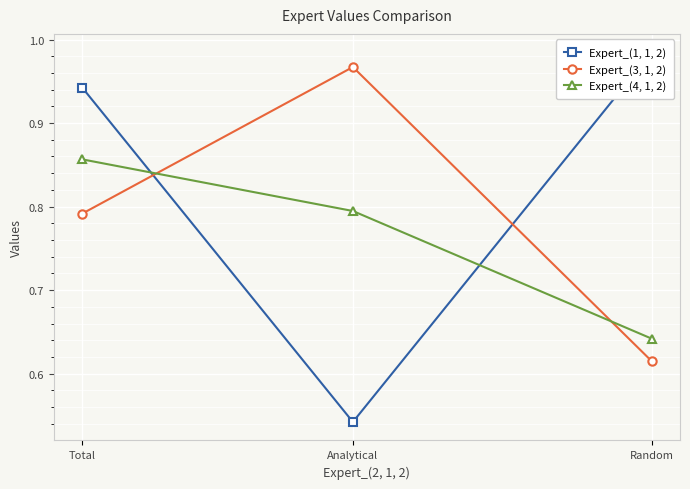

What is the value of the Expert_(4, 1, 2) point at the 2nd from the left?

0.8